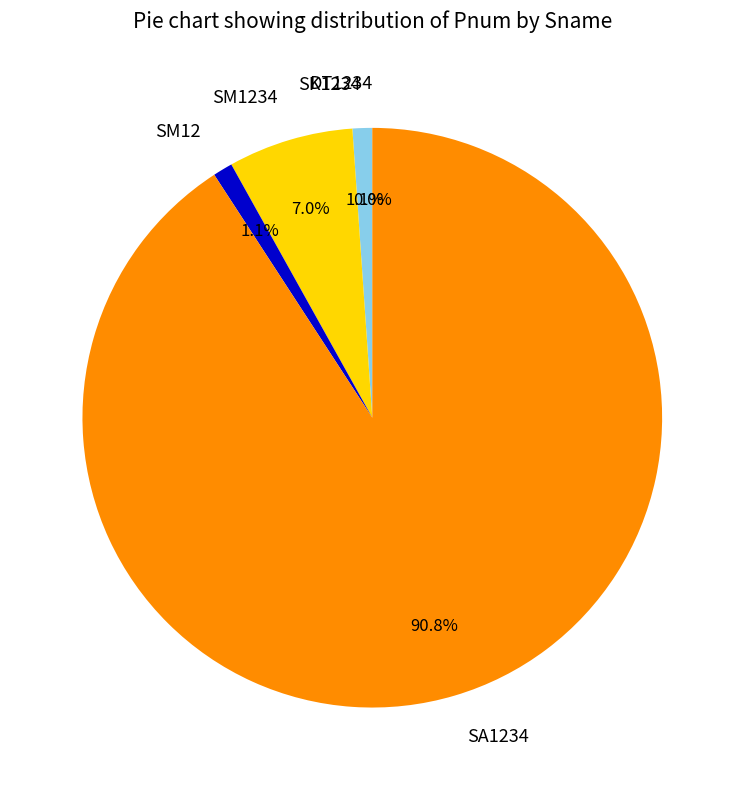

Which slice is the largest?

SA1234